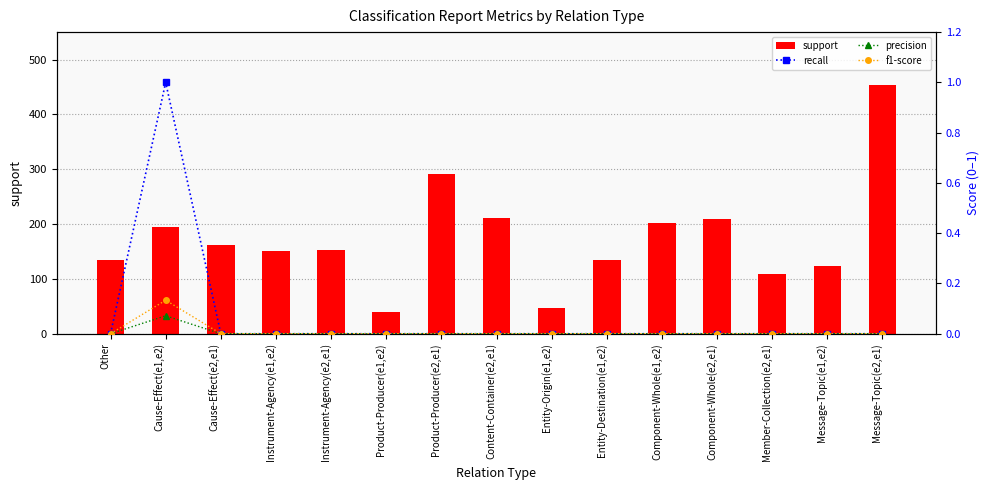

What is the difference between the maximum and minimum values in the precision series?

0.1